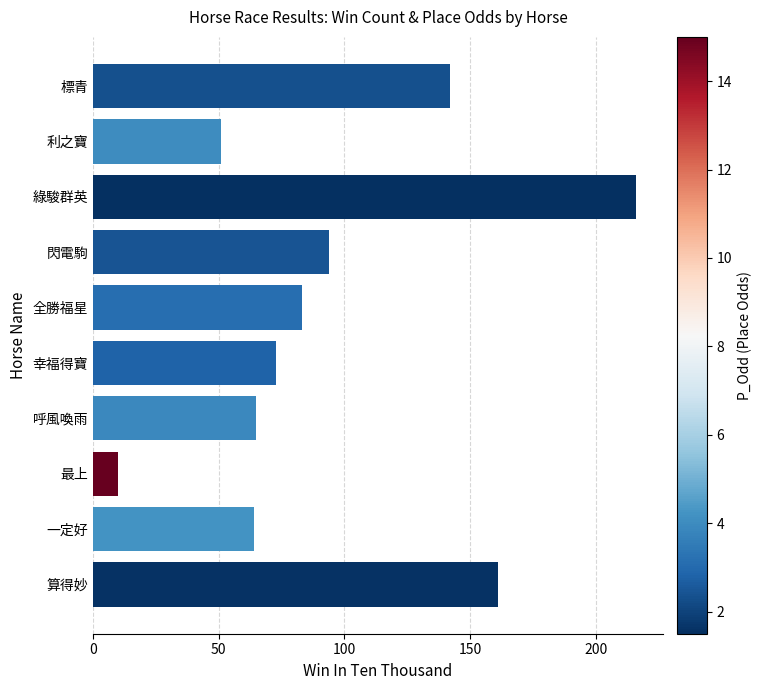

Reading top to bottom, extract all data points from this chart.

142	51	216	94	83	73	65	10	64	161